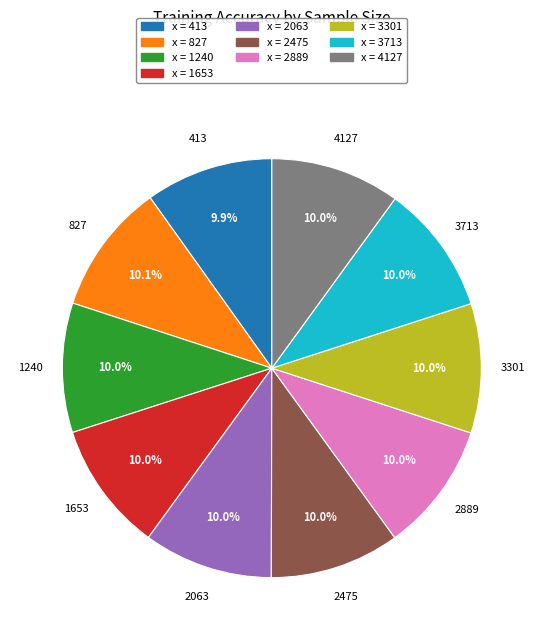

What is the total percentage of x = 2889 and x = 3301?

20.0%